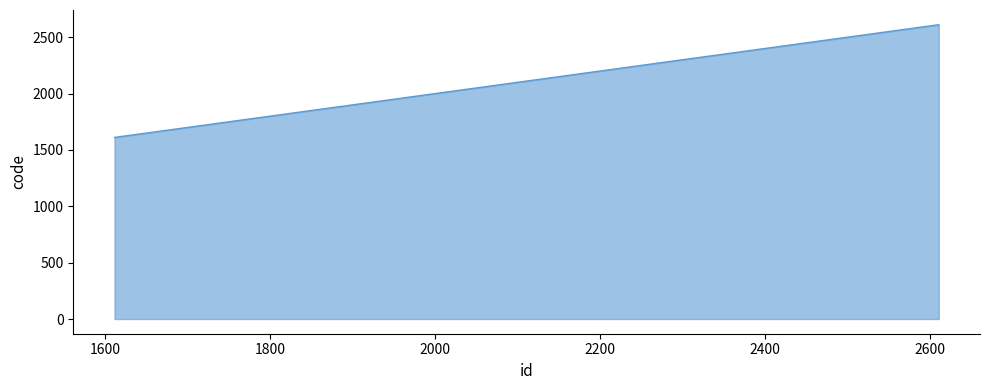

What is the greatest value displayed?

2611